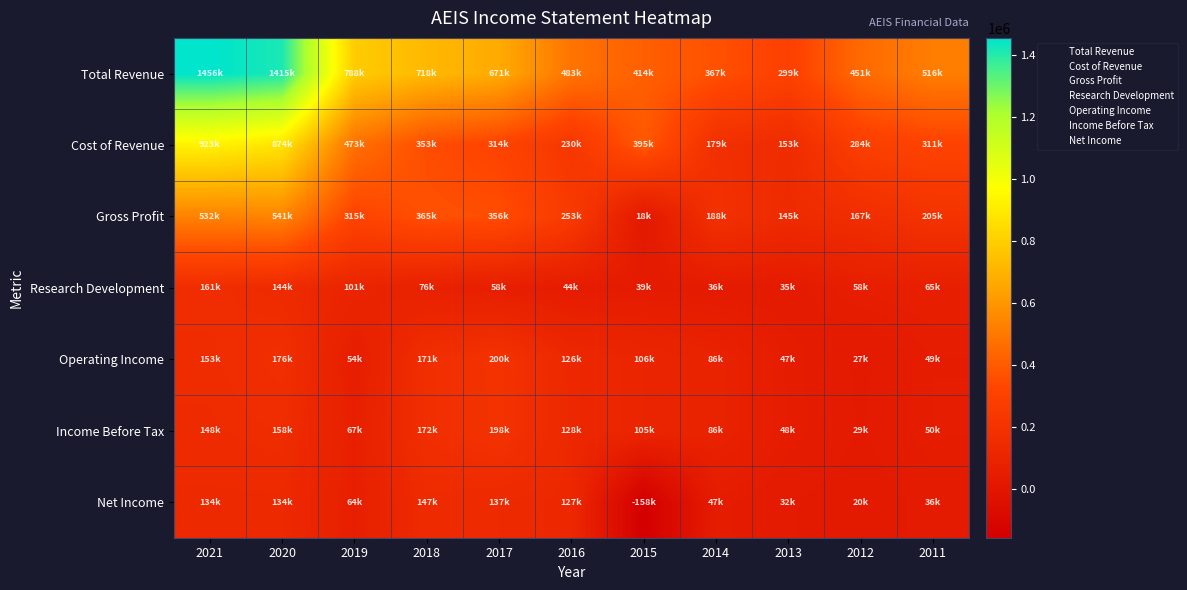

Between 2012 and 2019, which is larger?

2019